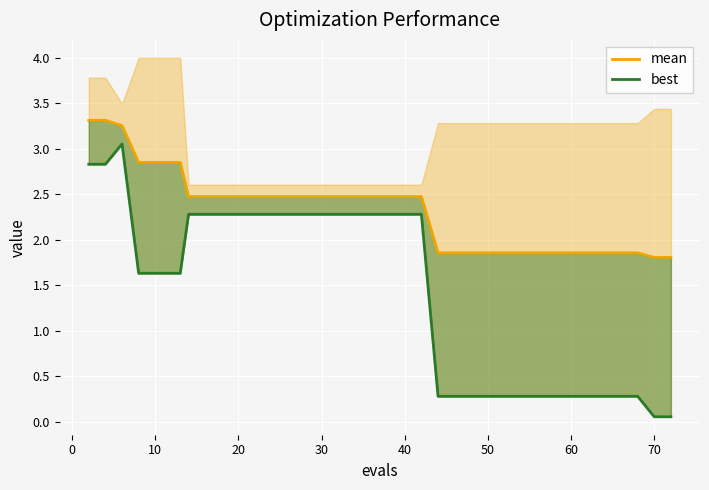

What is the sum of all mean values?

92.4